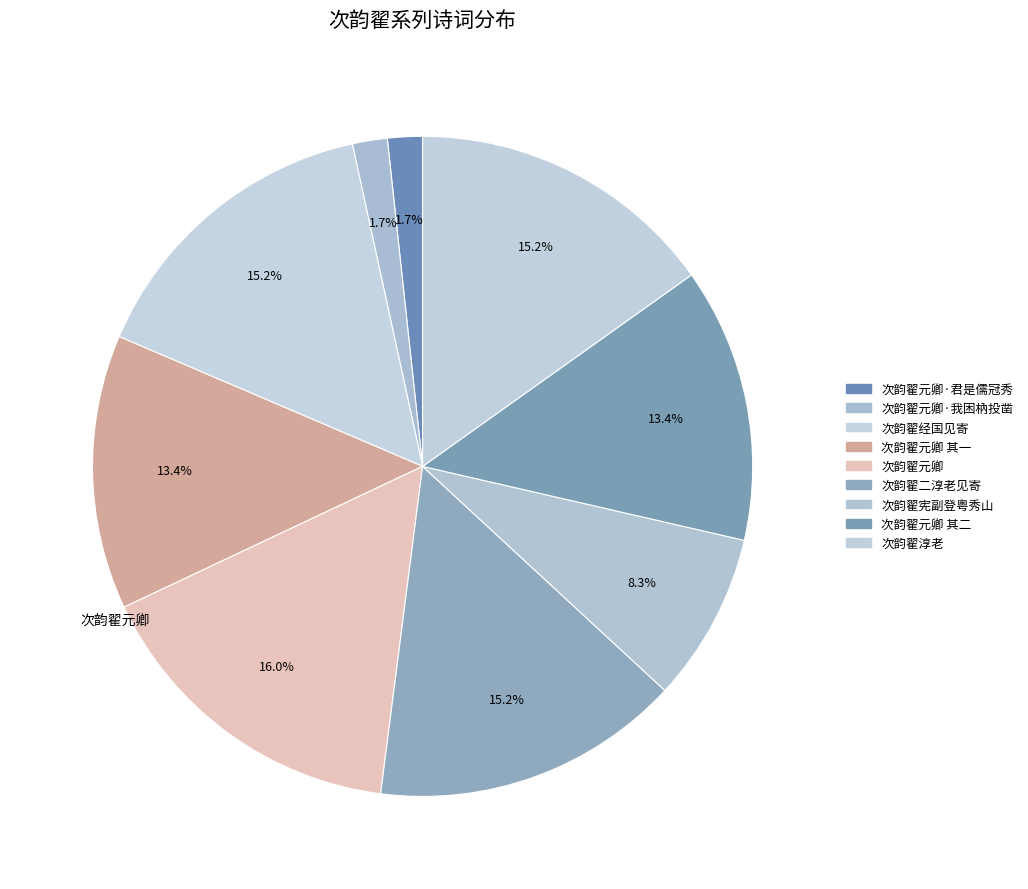

How many segments does this pie chart have?

9